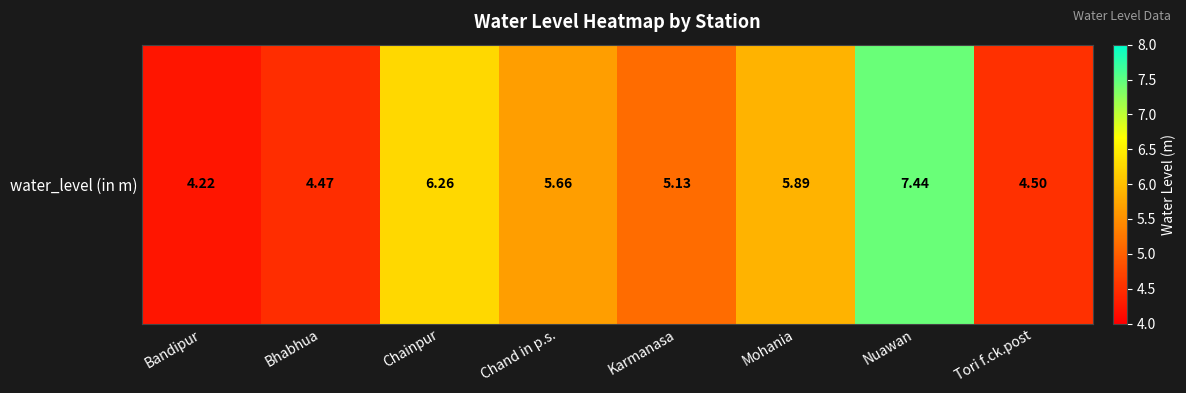

Reading right to left, transcribe all the data shown in this chart.

4.5	7.4	5.9	5.1	5.7	6.3	4.5	4.2